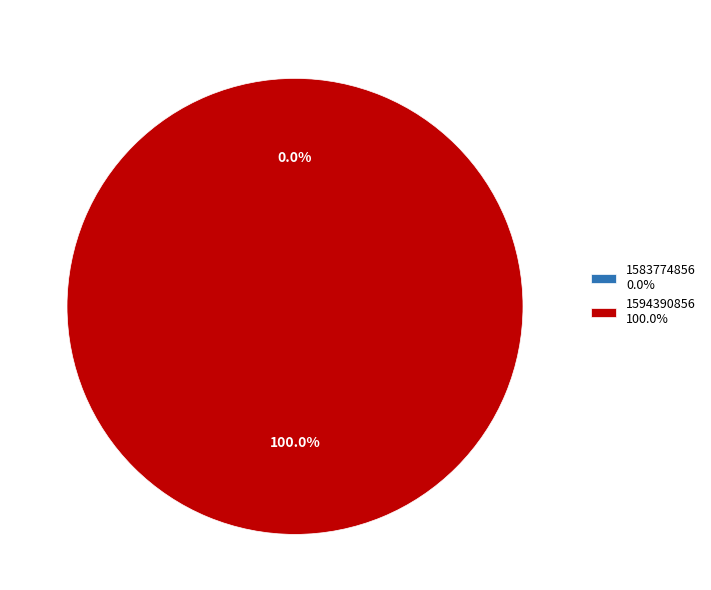

Which slice is the smallest?

1583774856